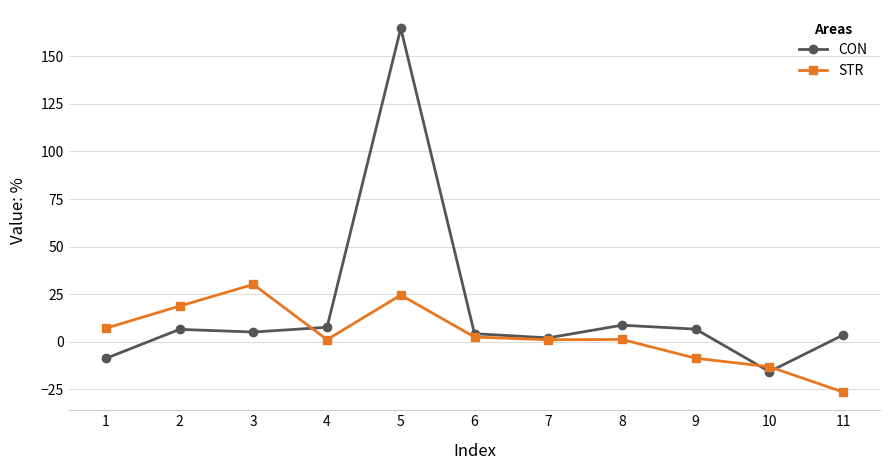

Which series has the largest total across all categories?

CON